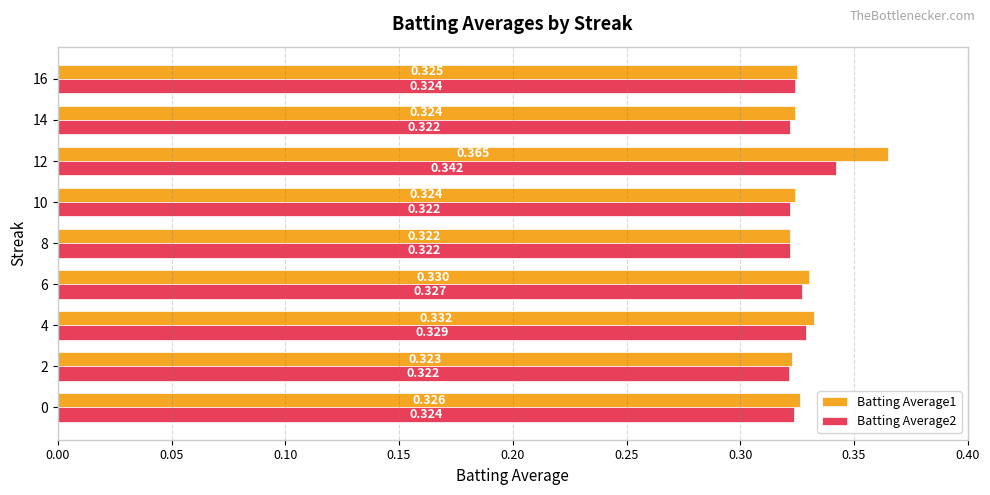

How many Batting Average2 values are between 0 and 1?

9